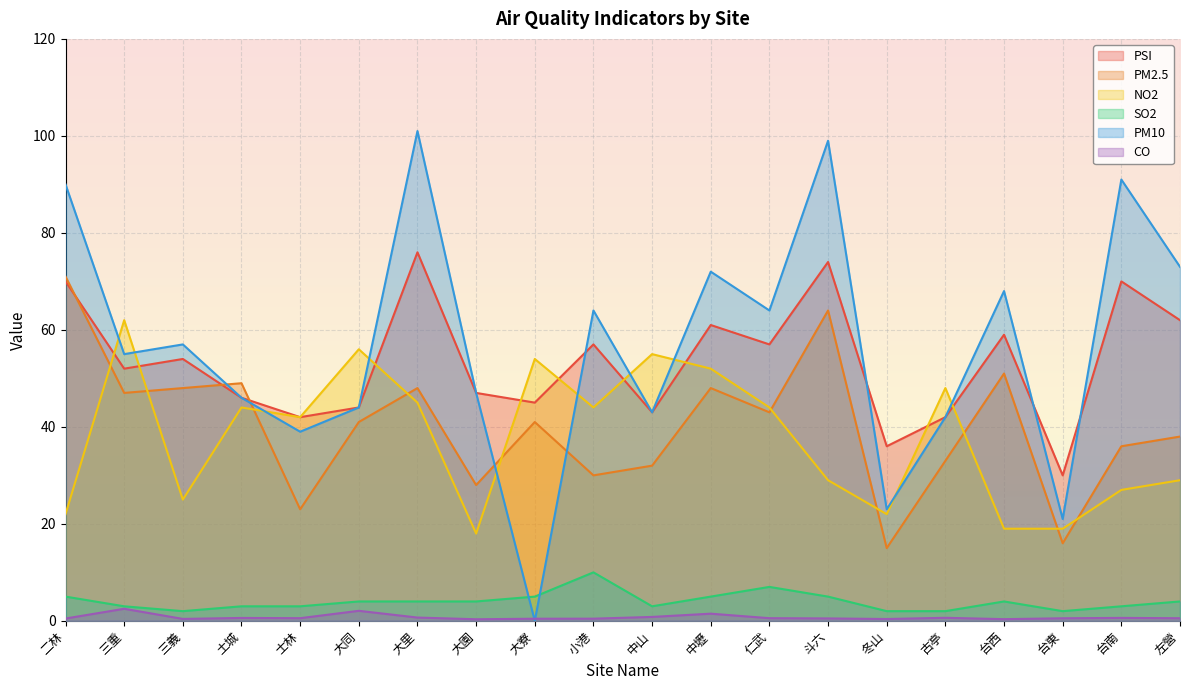

Between 大園 and 台南, which series saw the biggest shift?

PM10